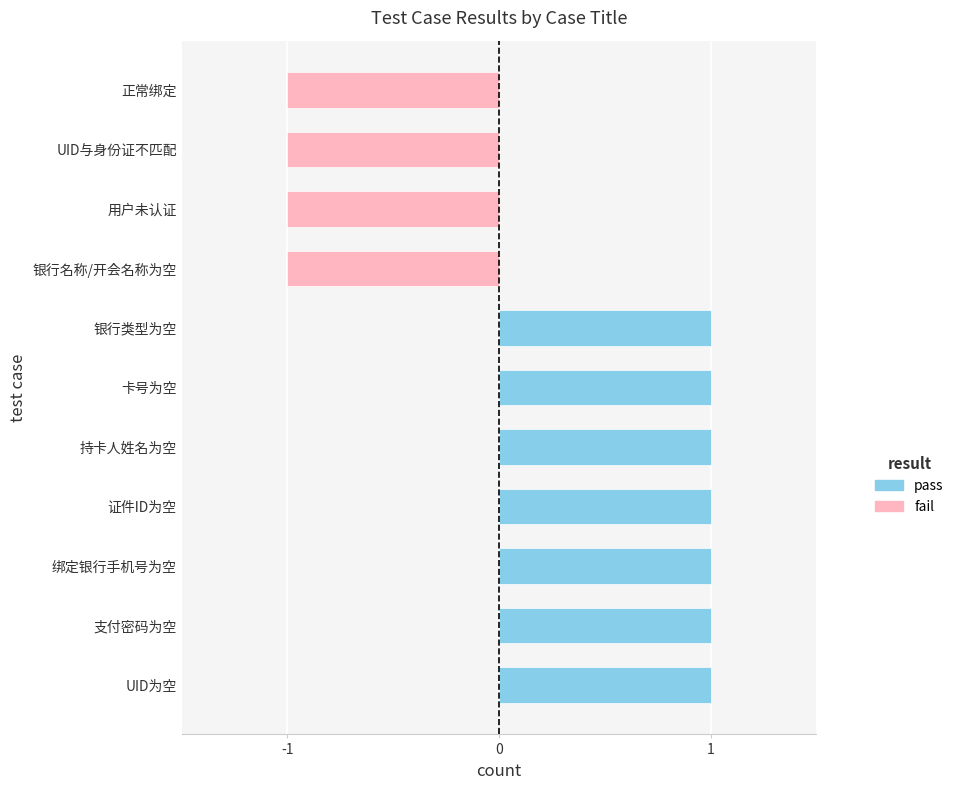

Where is pass nearest to the value 0?

银行名称/开会名称为空